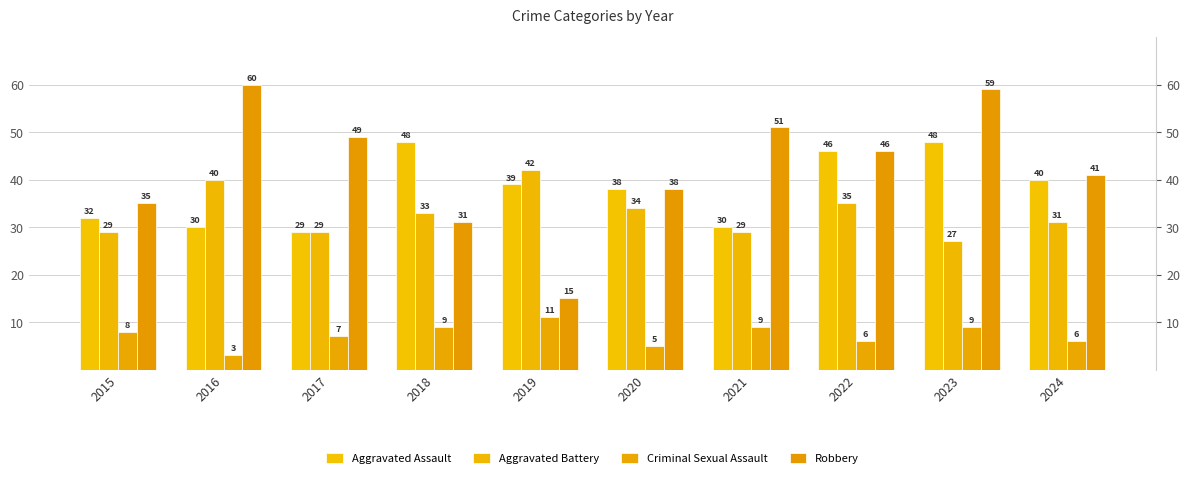

Reading left to right, extract all data points from this chart.

Aggravated Assault: 2015=32	2016=30	2017=29	2018=48	2019=39	2020=38	2021=30	2022=46	2023=48	2024=40
Aggravated Battery: 2015=29	2016=40	2017=29	2018=33	2019=42	2020=34	2021=29	2022=35	2023=27	2024=31
Criminal Sexual Assault: 2015=8	2016=3	2017=7	2018=9	2019=11	2020=5	2021=9	2022=6	2023=9	2024=6
Robbery: 2015=35	2016=60	2017=49	2018=31	2019=15	2020=38	2021=51	2022=46	2023=59	2024=41